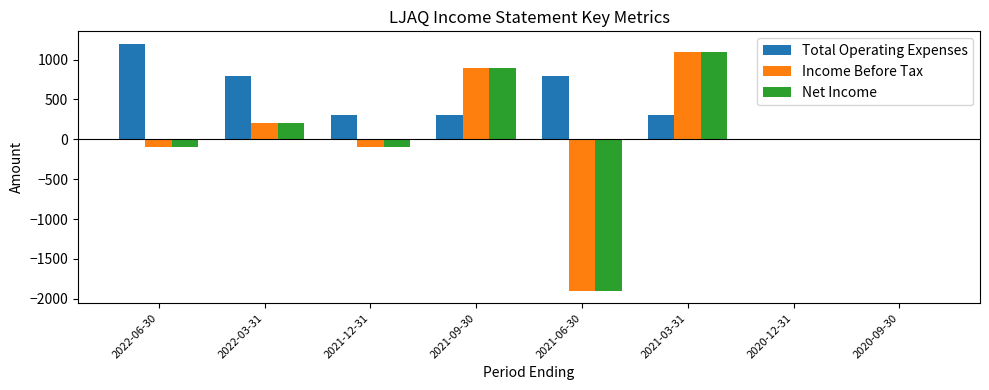

What is the sum of all Total Operating Expenses values?

3700